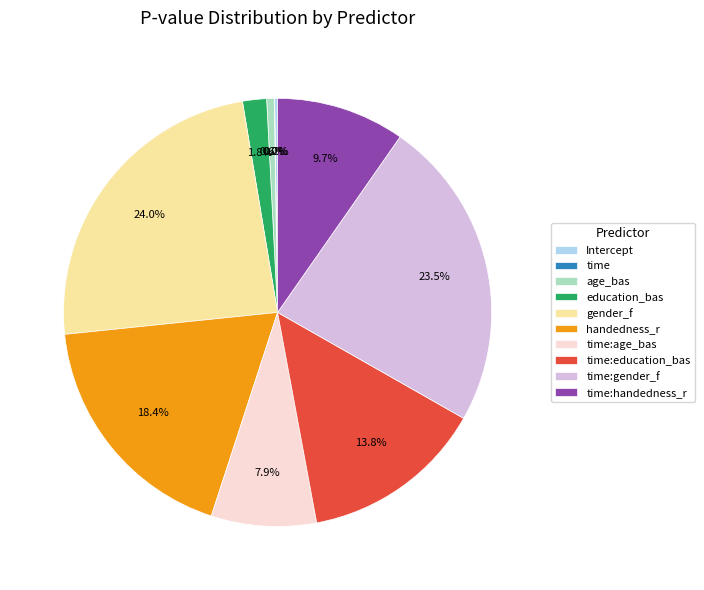

How much of the chart is everything except handedness_r?

81.6%